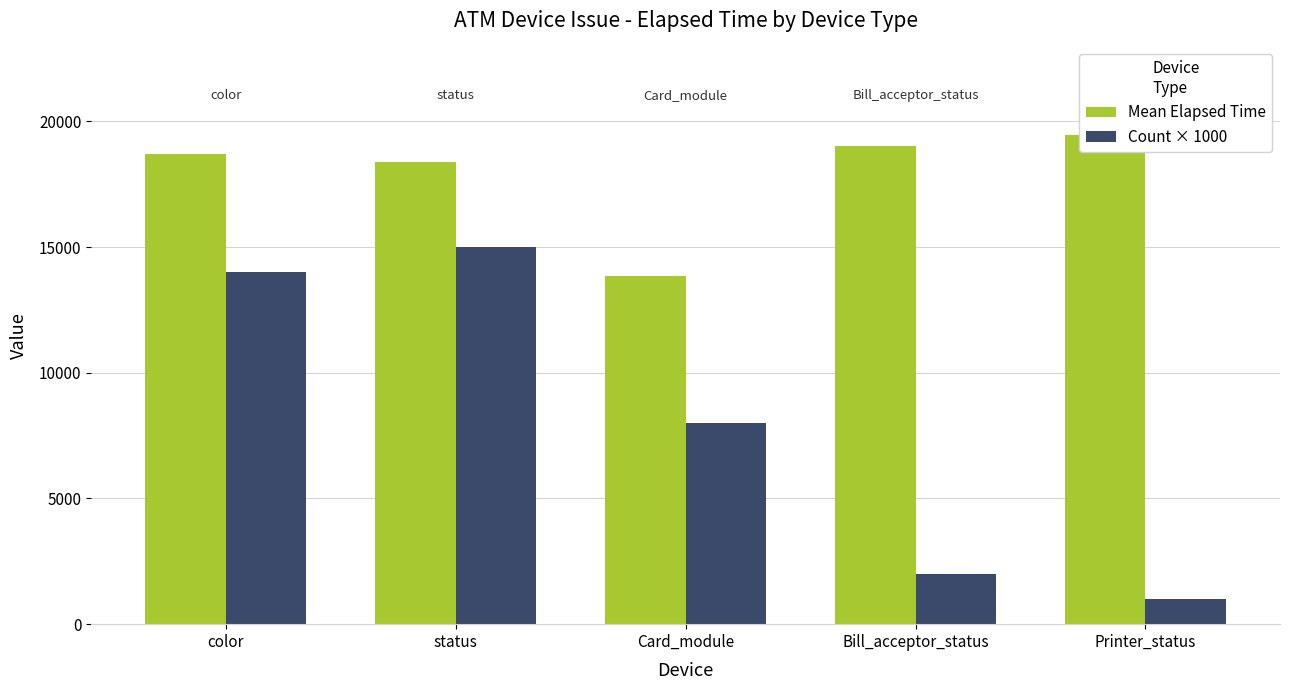

List the labels in order of Mean Elapsed Time value, largest first.

Printer_status, Bill_acceptor_status, color, status, Card_module